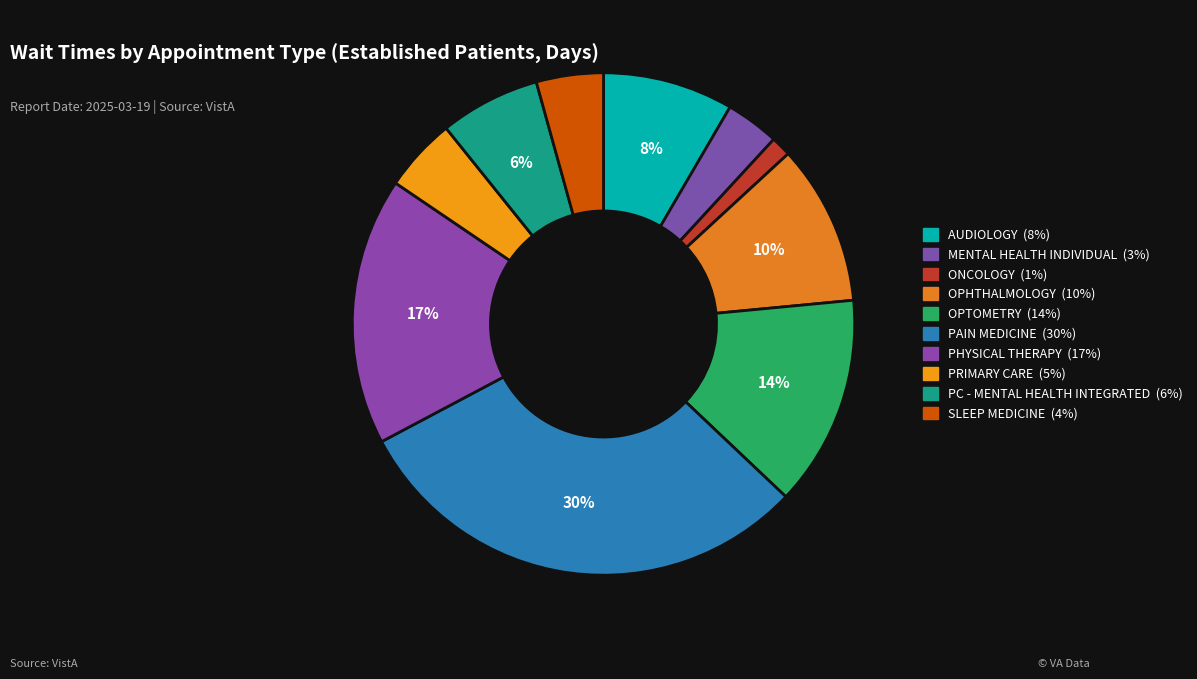

Count the number of slices in the pie.

10